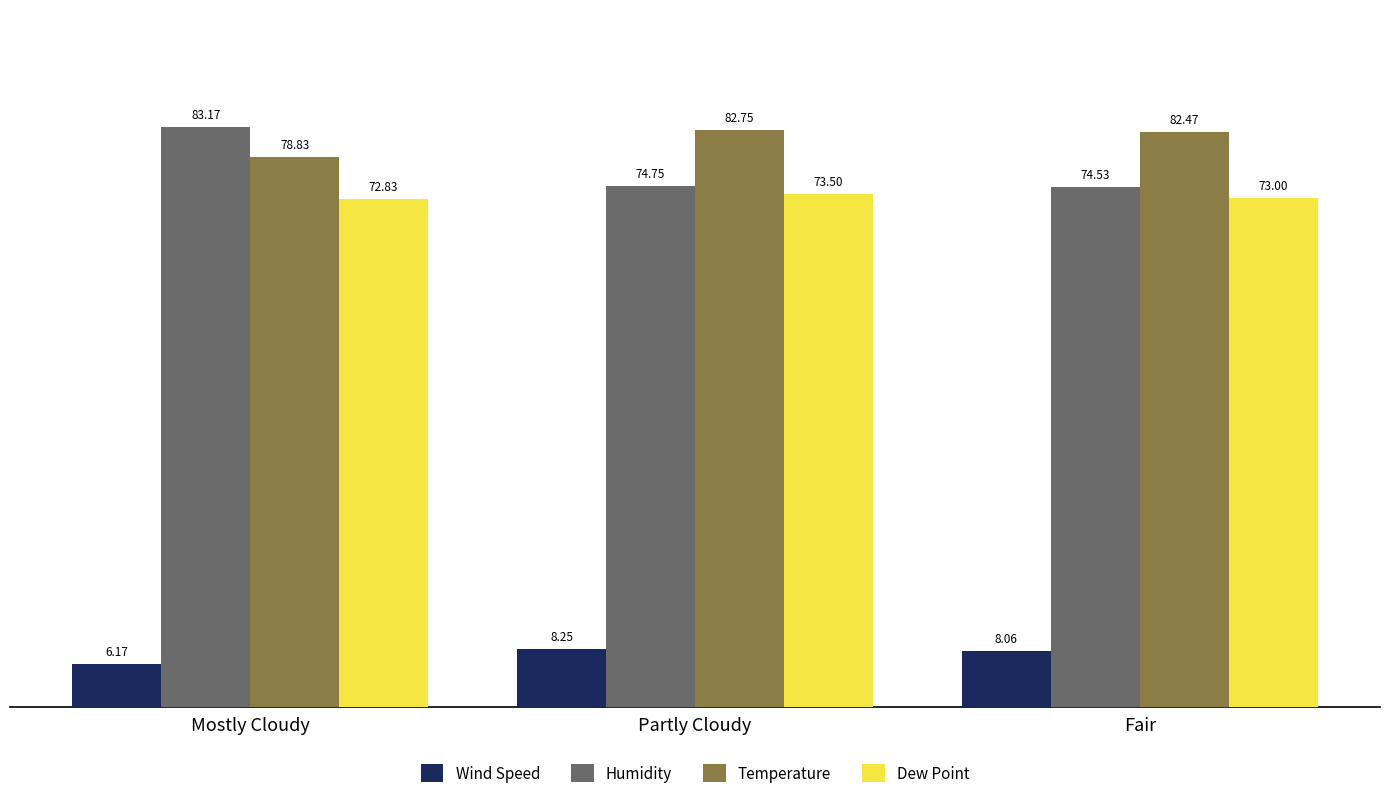

What is the total value across all series at Mostly Cloudy?

241.0